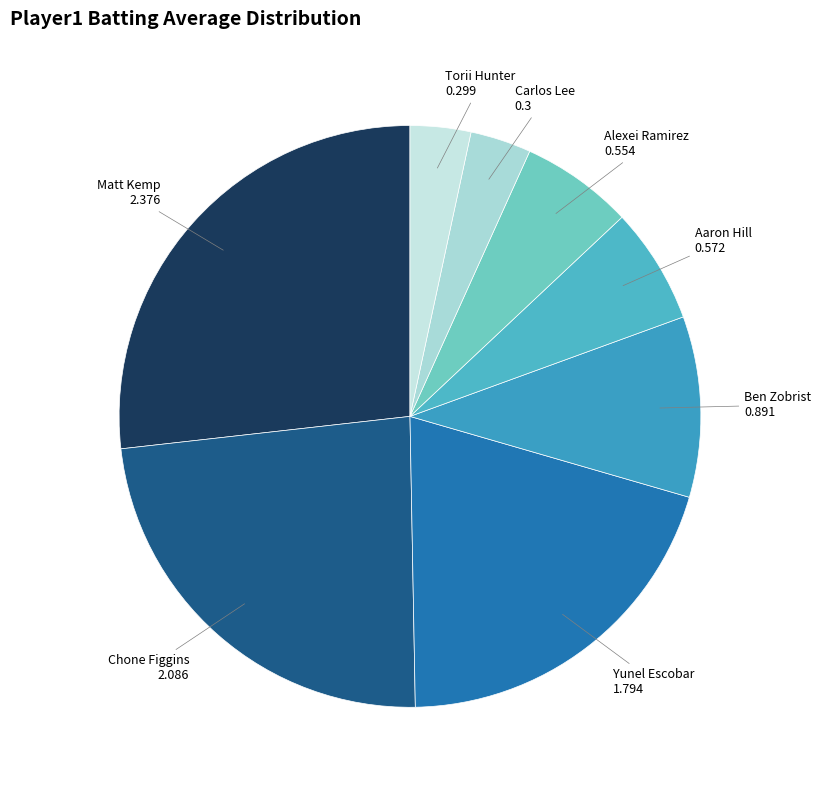

How many slices are in this pie chart?

8